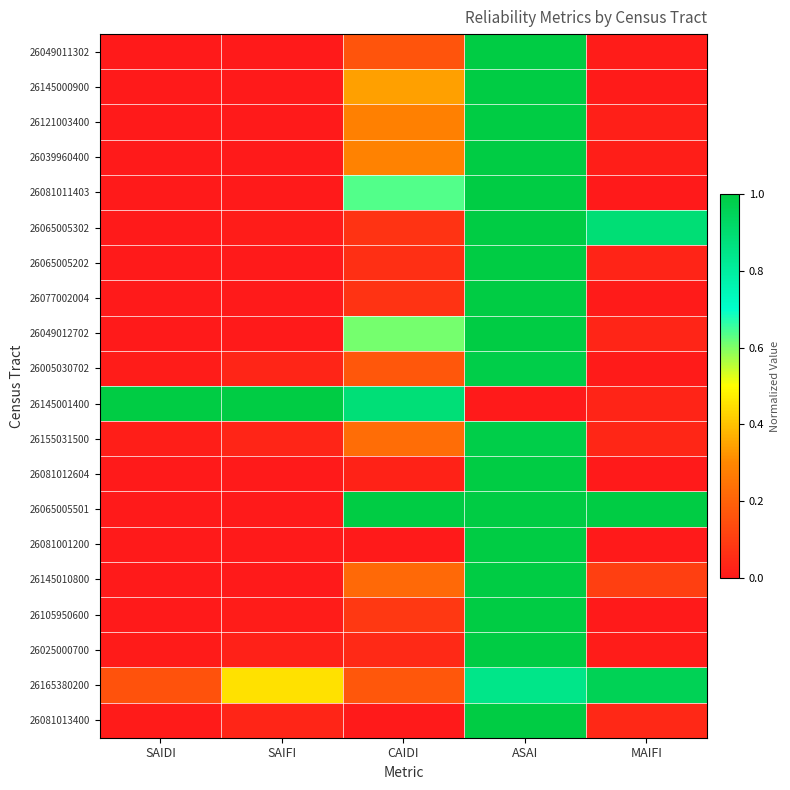

Which label corresponds to the smallest value in the chart?

SAIFI